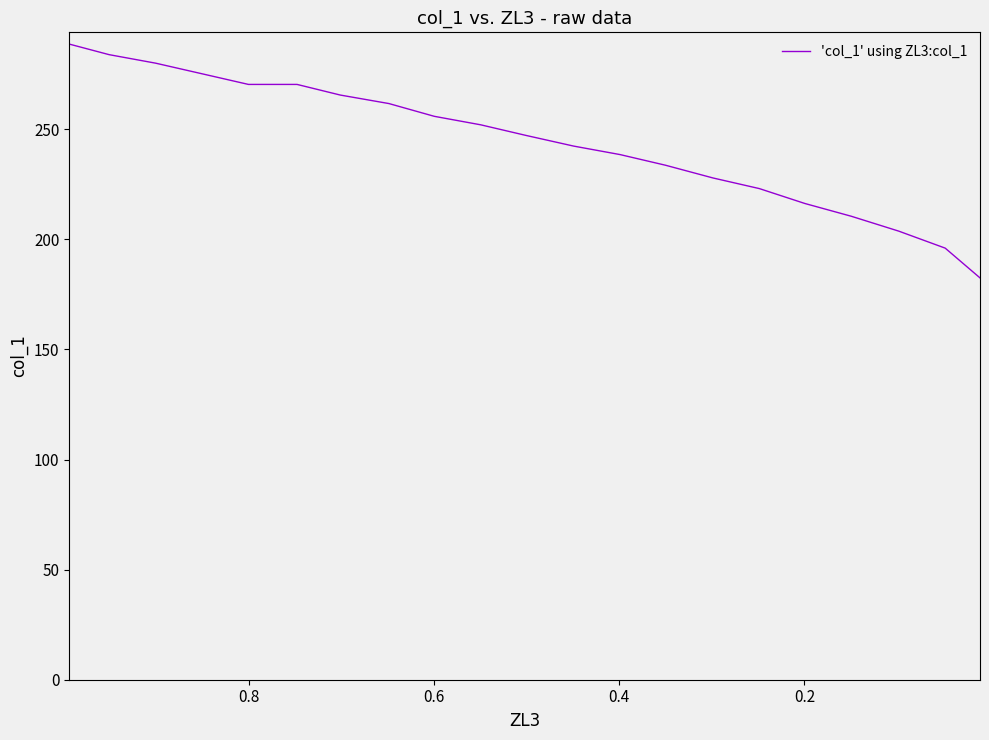

Reading left to right, extract all data points from this chart.

288.7	283.9	280.0	275.2	270.3	270.3	265.5	261.7	255.9	252.0	247.2	242.3	238.5	233.7	227.9	223.0	216.3	210.5	203.7	196.0	182.5